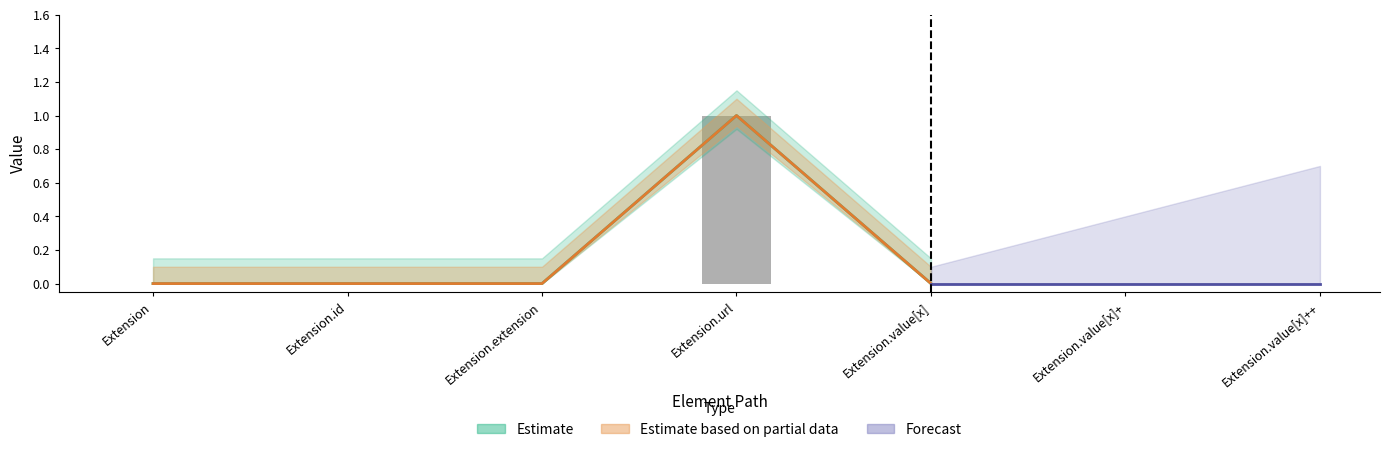

Are the bars horizontal?

No